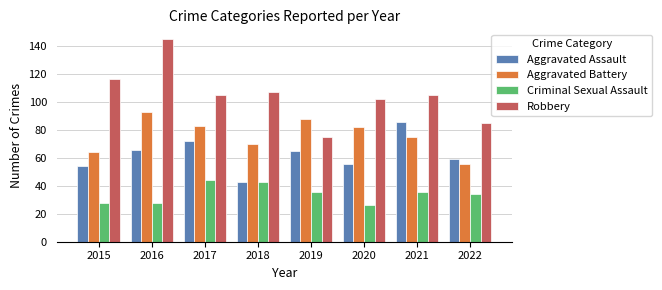

Is it true that Aggravated Battery equals 140 at 2020?

False